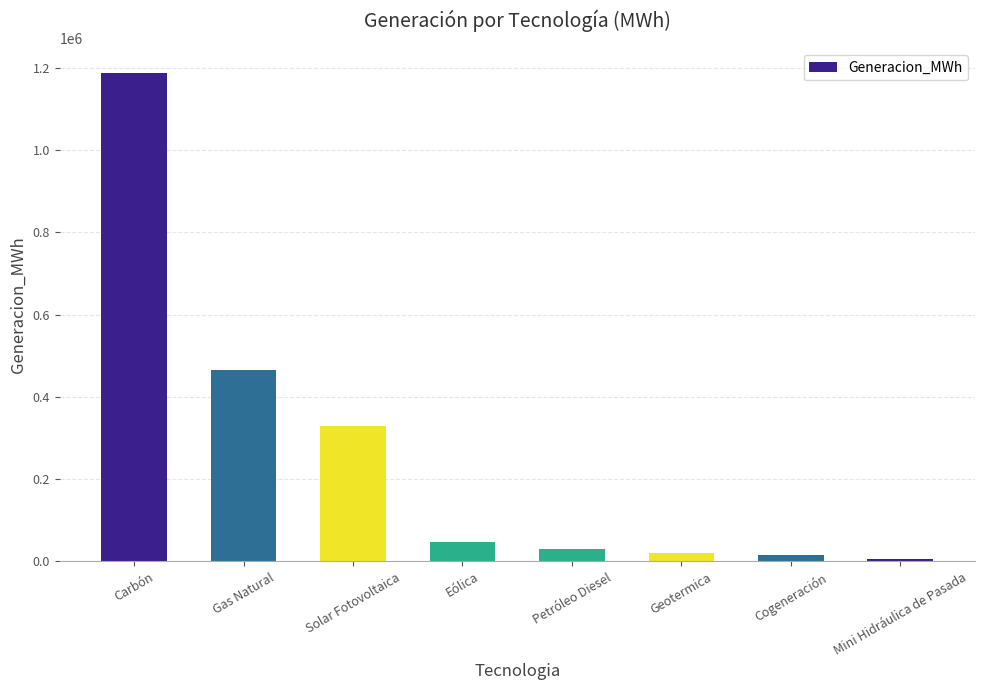

What is the label of the 7th bar from the right?

Gas Natural